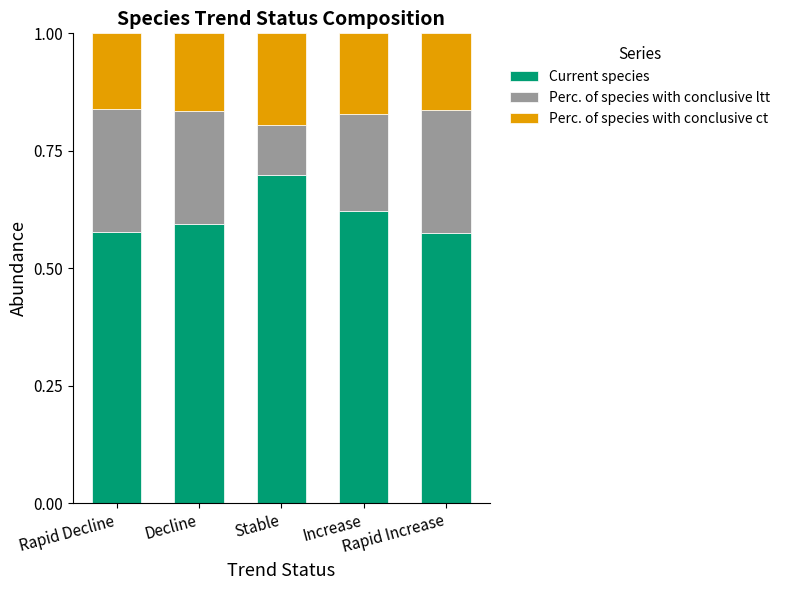

What is the highest value of the Current species series?

0.7